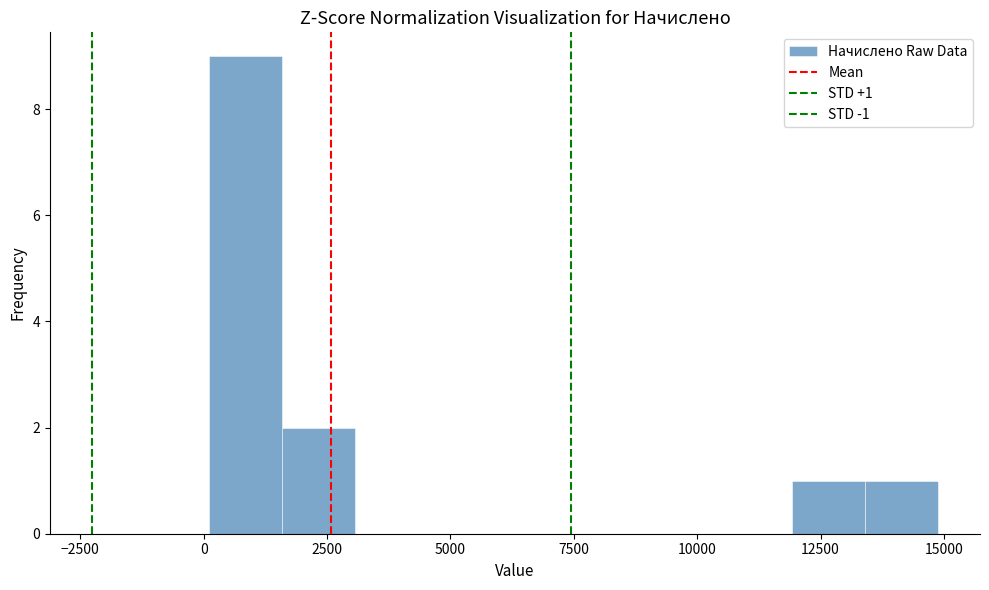

Read against the x-axis, roughly where is the centre of the tallest bar?

1000